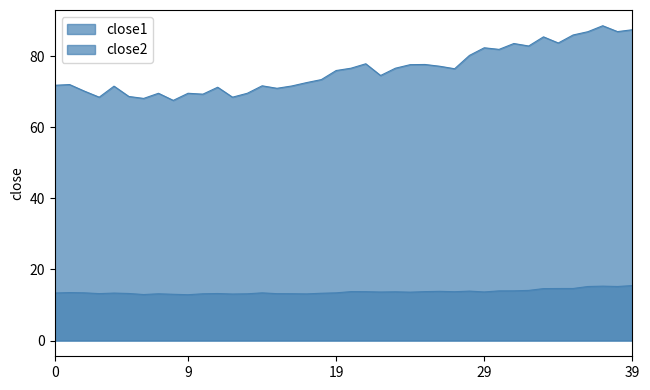

Is it true that close2 equals 13.2 at 2018-04-04?

True